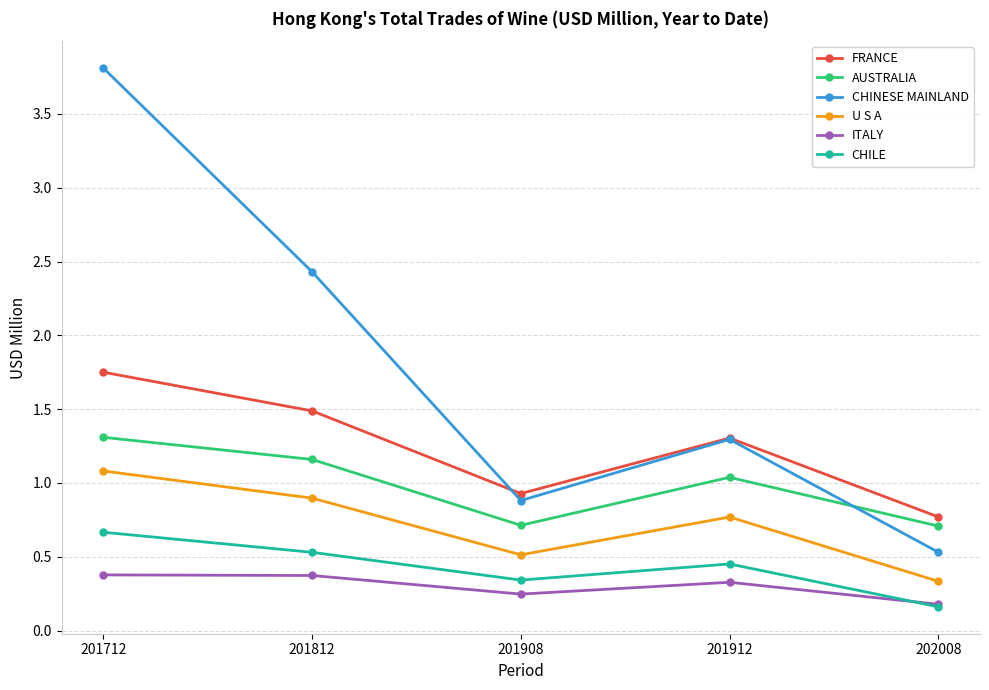

What are all the series names shown in the legend?

FRANCE, AUSTRALIA, CHINESE MAINLAND, U S A, ITALY, CHILE